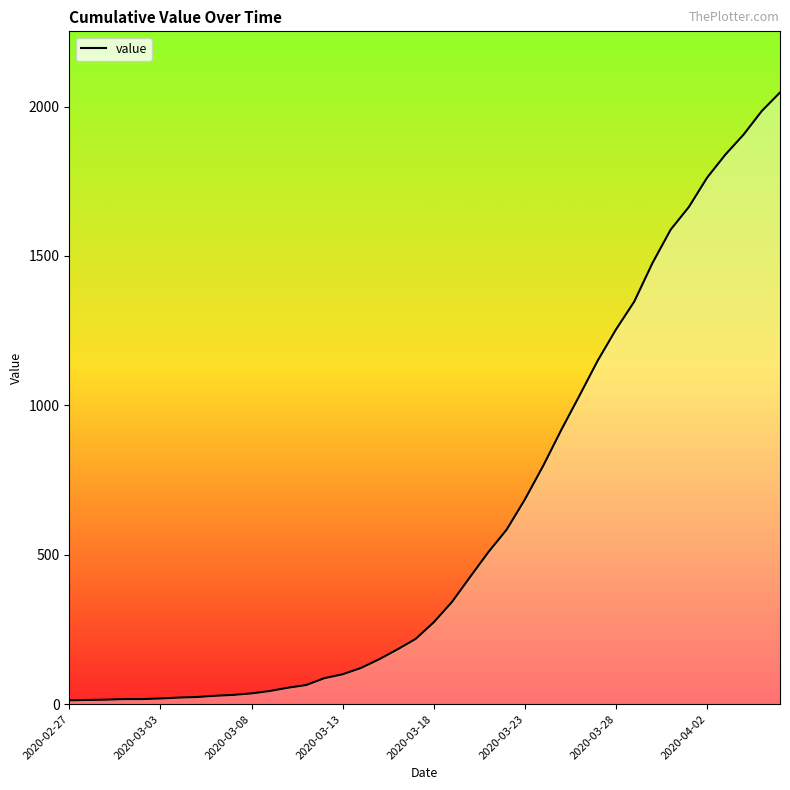

How many lines are shown in the chart?

1